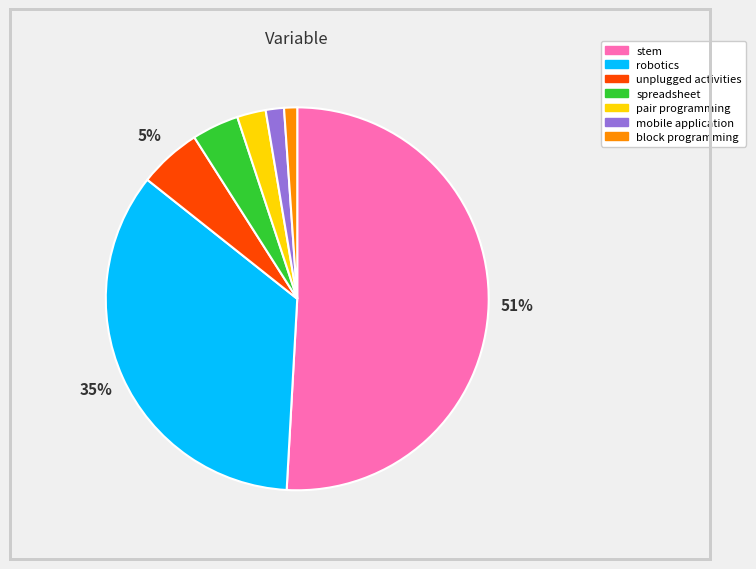

How many segments does this pie chart have?

7